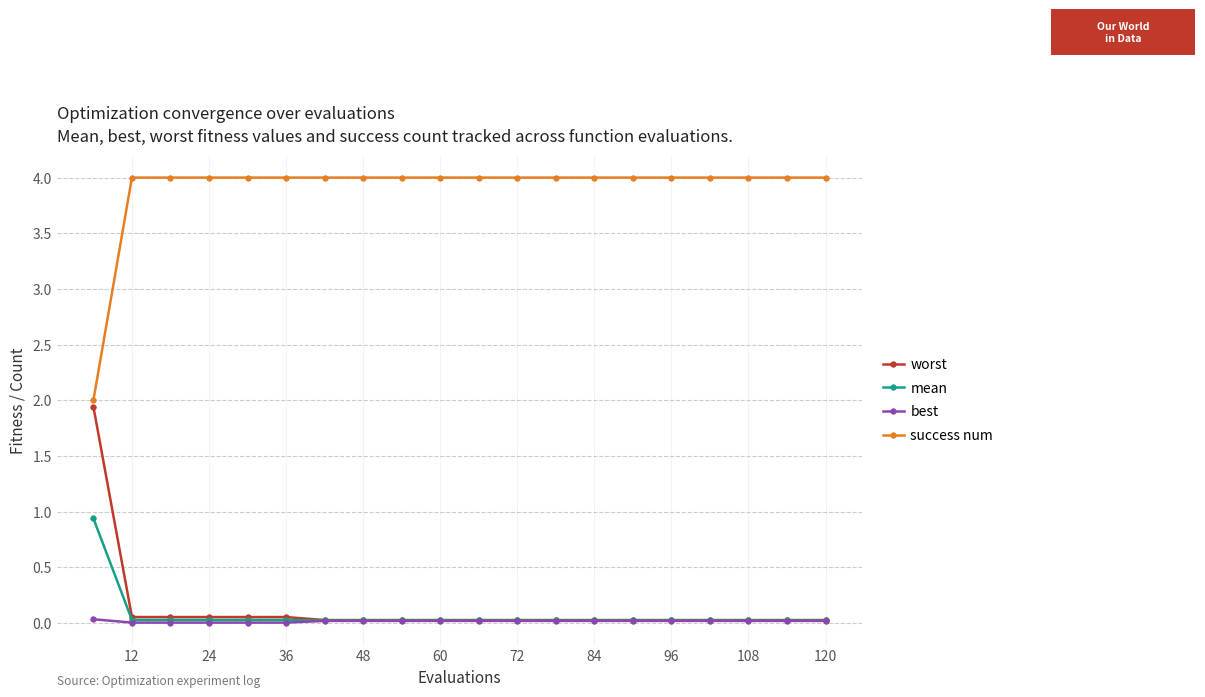

How many categories are shown in the chart?

20